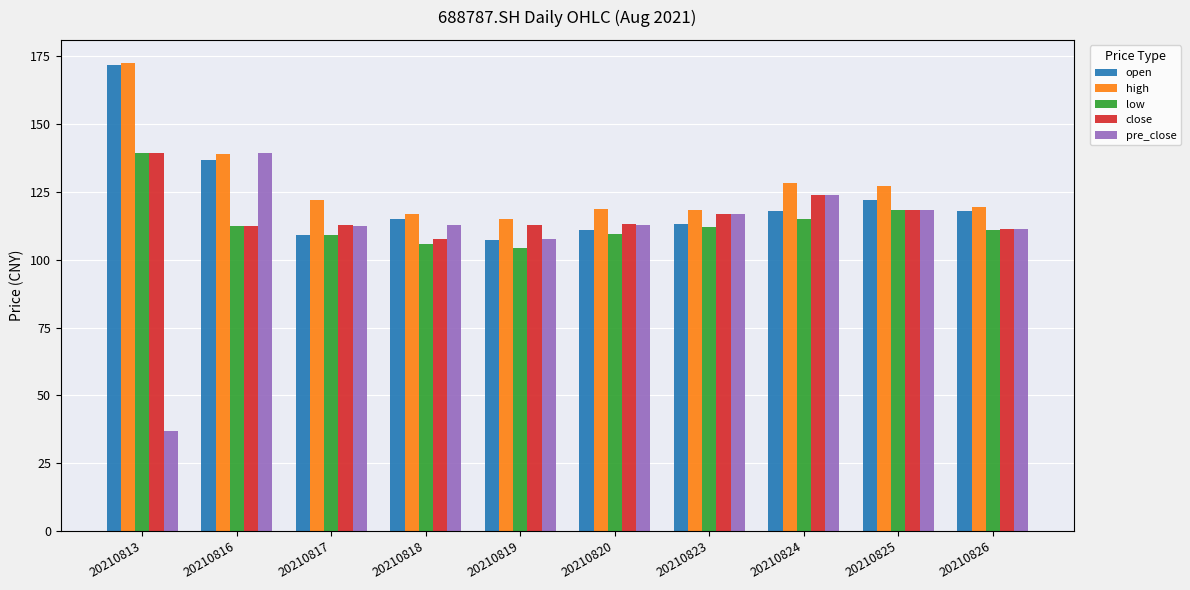

True or false: close has a value of 216.7 at 20210813.

False